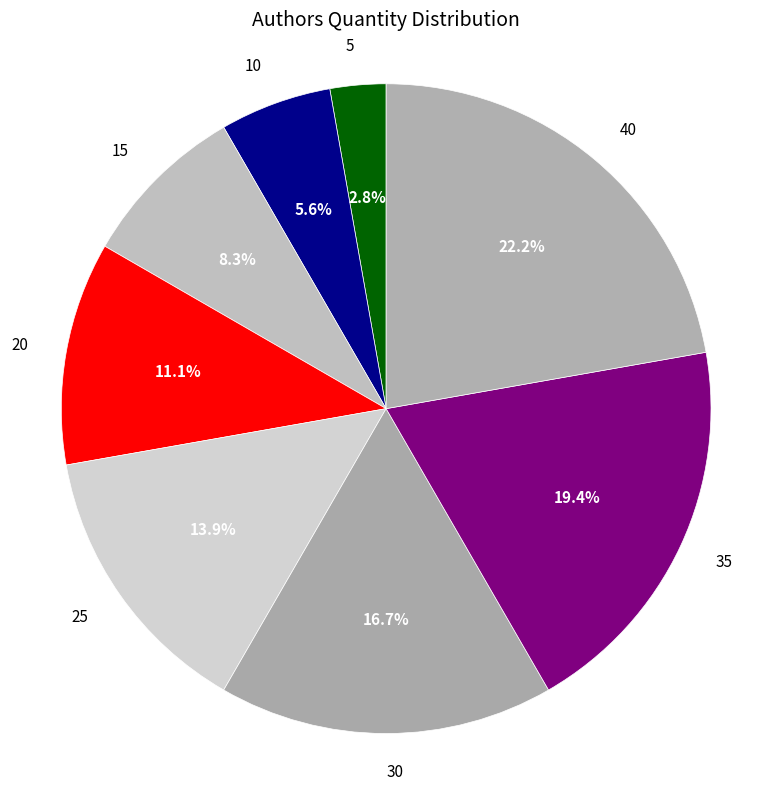

To the nearest percent, what portion does 30 represent?

17%